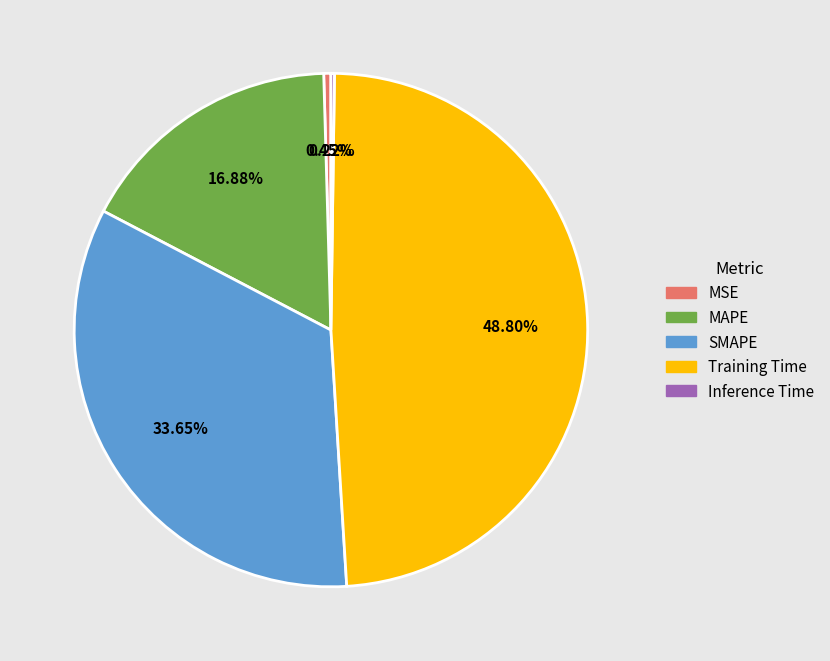

To the nearest percent, what is the average slice percentage?

20%